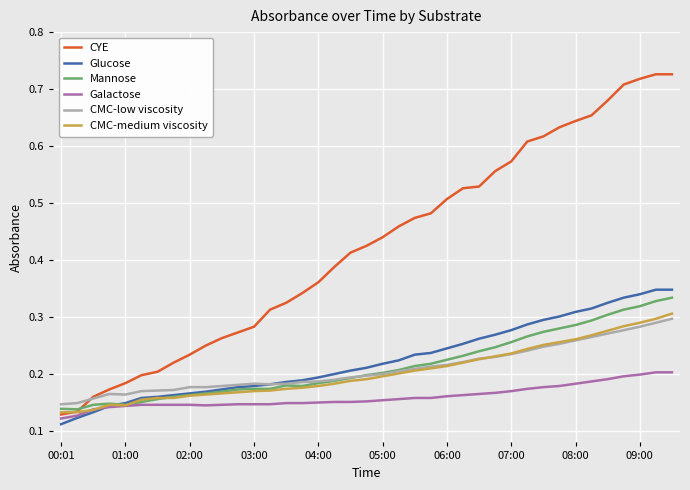

List the series in order of their peak value, lowest first.

Galactose, CMC-low viscosity, CMC-medium viscosity, Mannose, Glucose, CYE